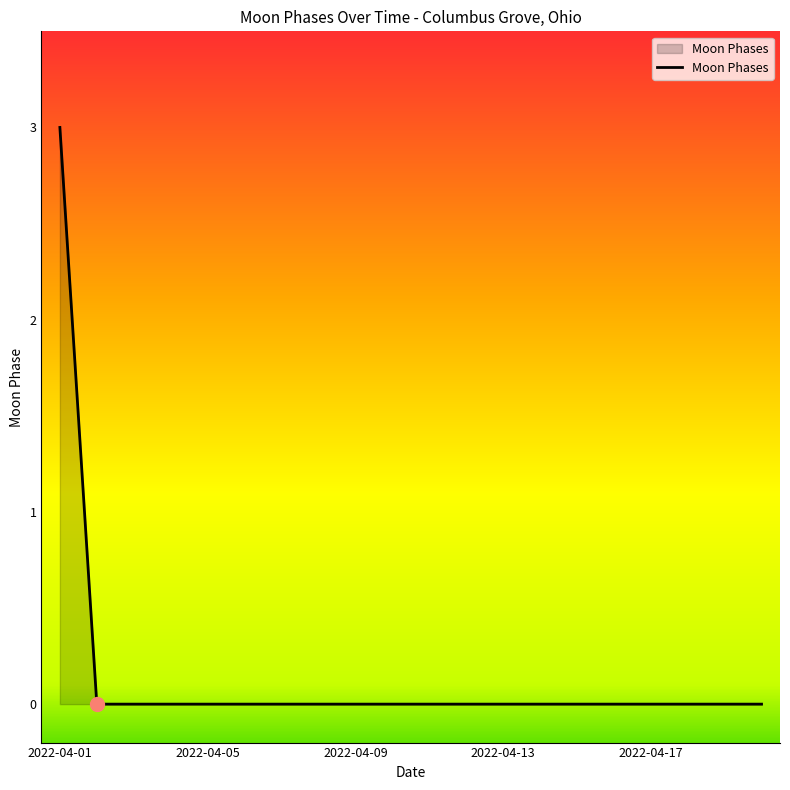

What is the difference between the maximum and minimum values?

3